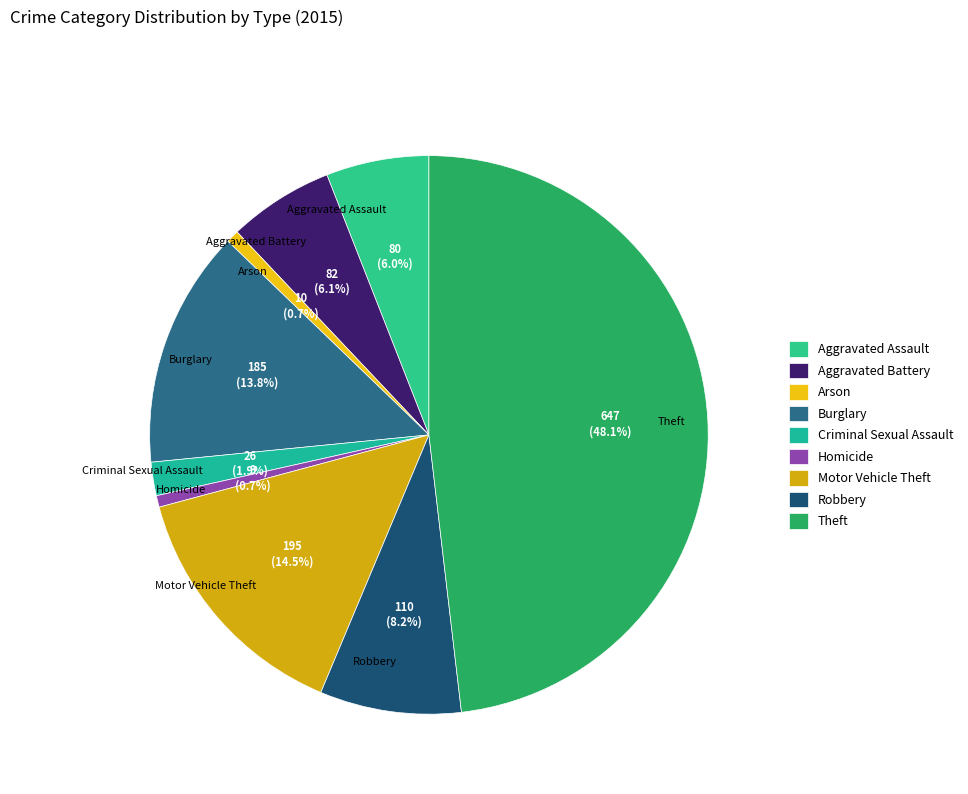

Between Homicide and Theft, which is larger?

Theft